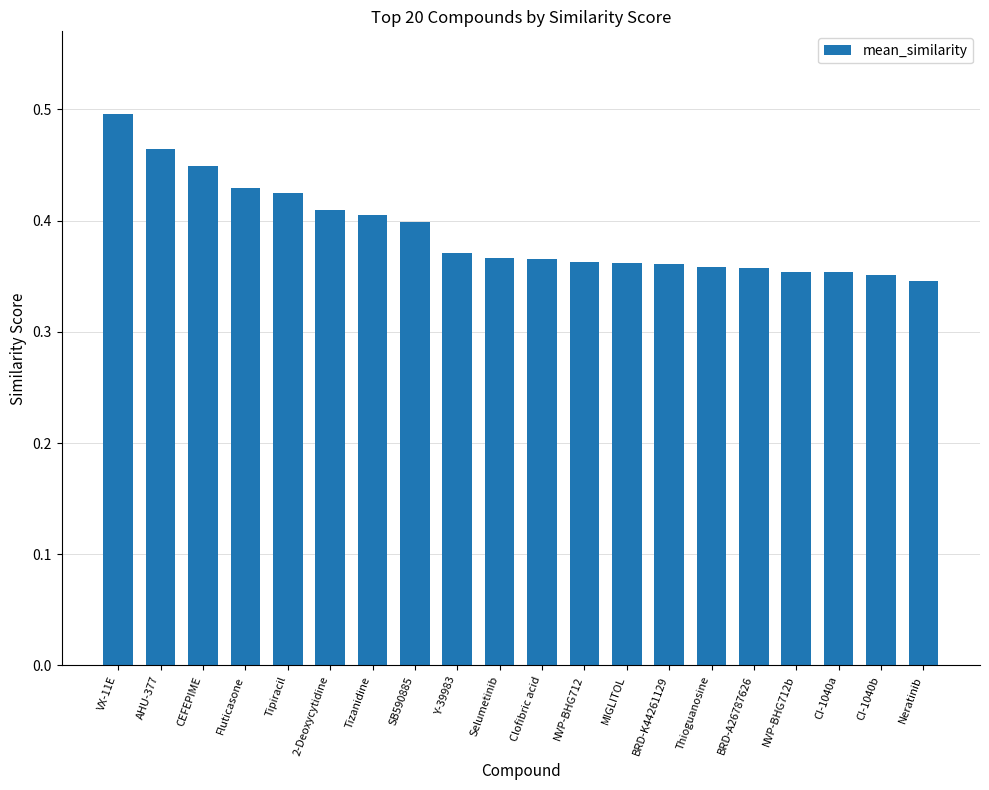

At which category does the chart reach its peak across all series?

VX-11E